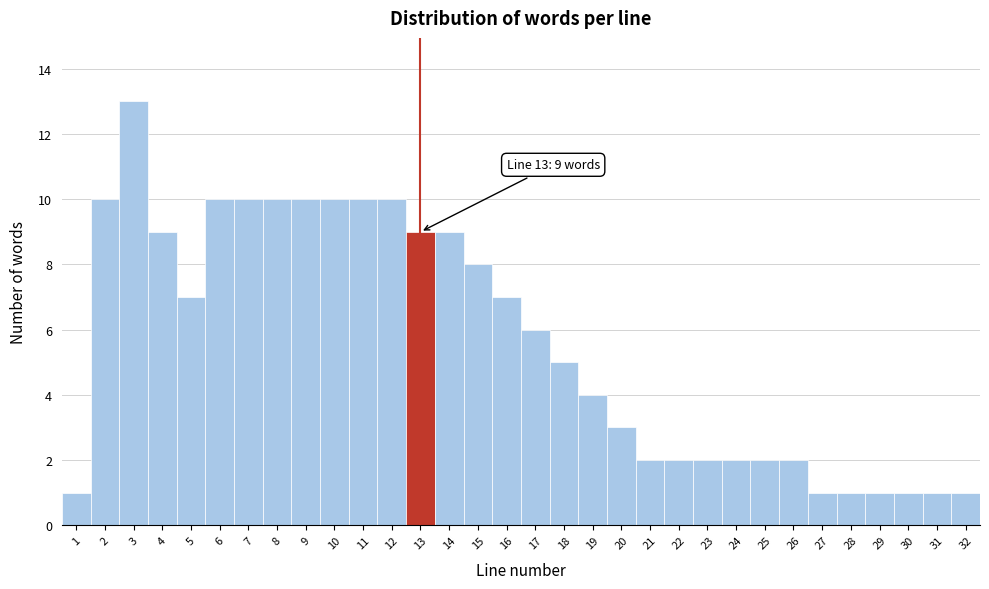

Over which range of the x-axis is the bar tallest?

2.5 to 3.5